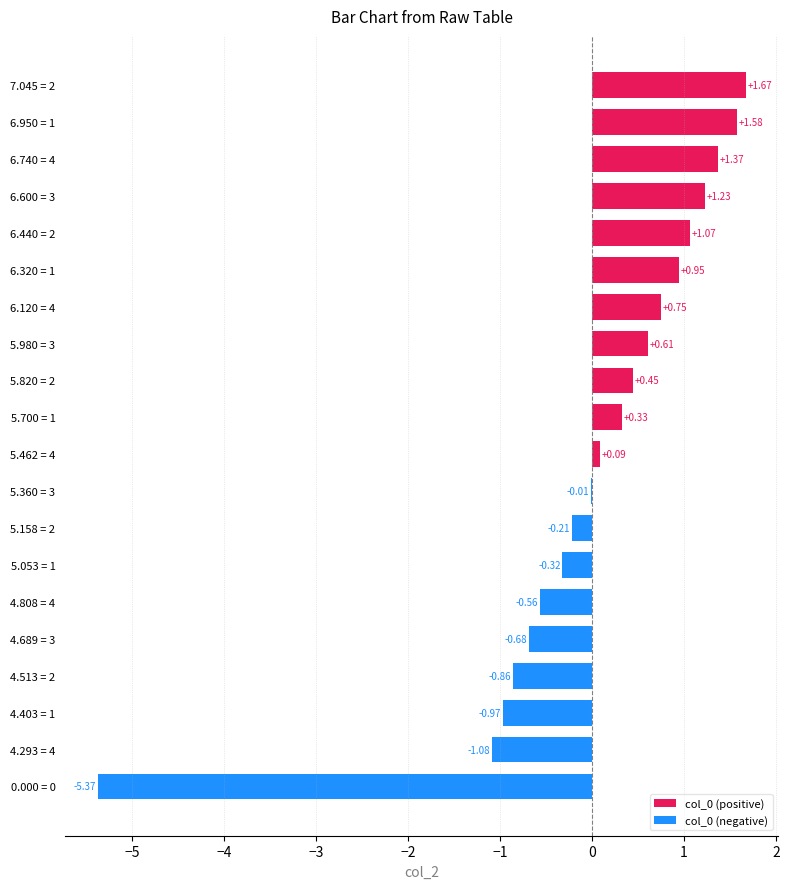

What is the sum of all col_0 (positive) values?

10.1